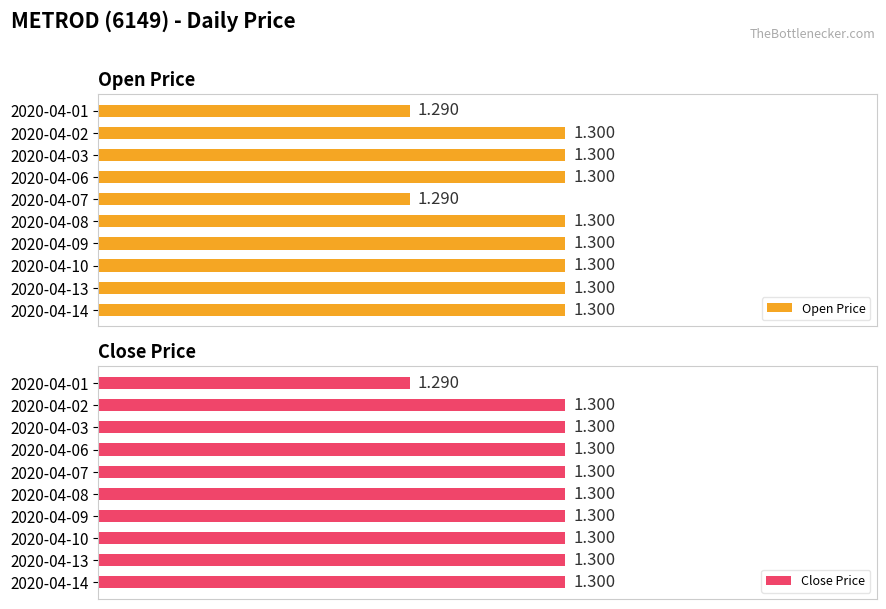

Does the chart contain stacked bars?

No